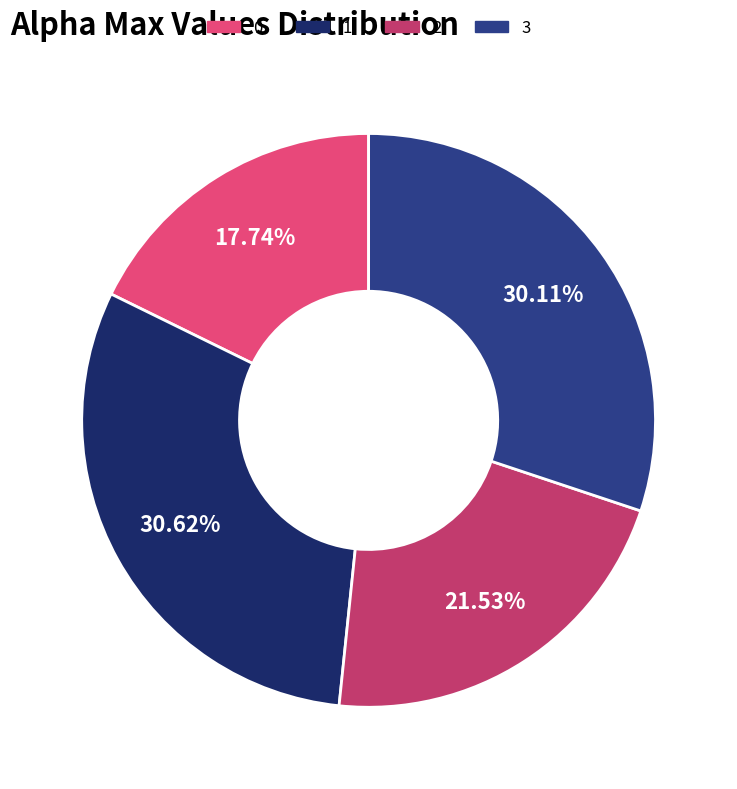

Does 3 account for over 50% of the chart?

No